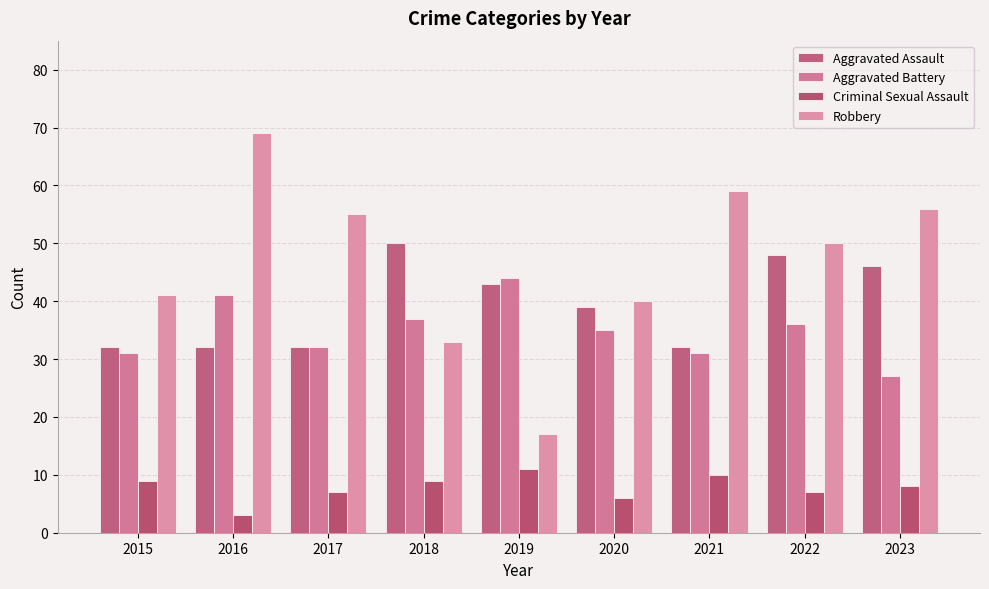

What is the maximum value for Criminal Sexual Assault?

11